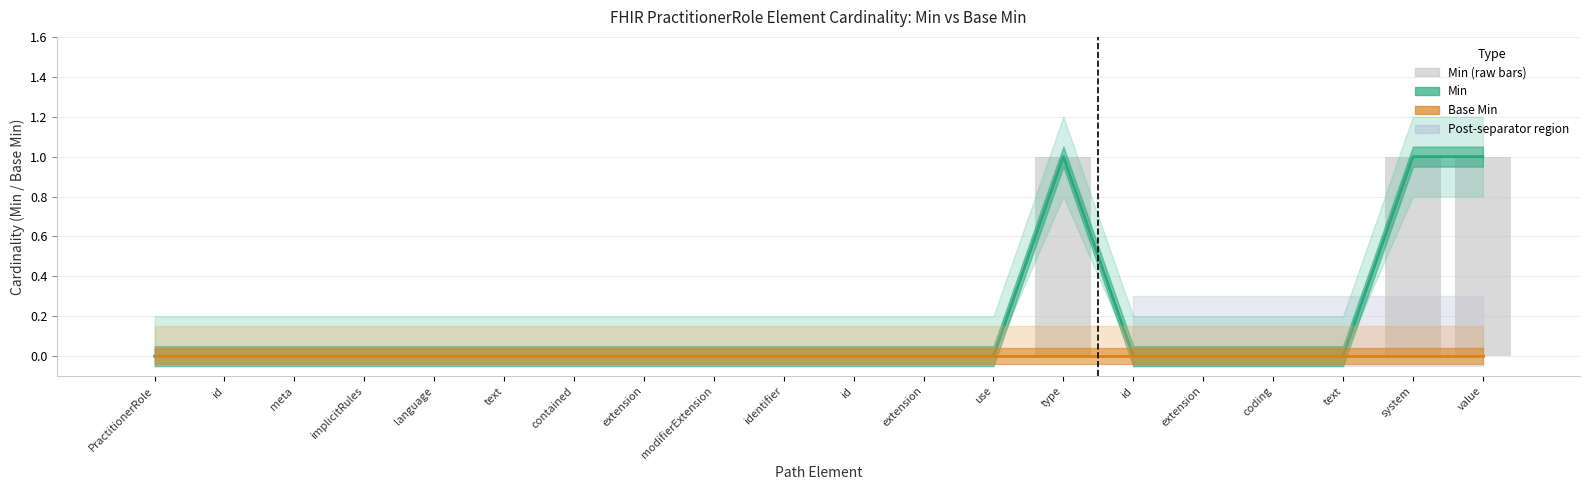

Count the number of categories in the chart.

20